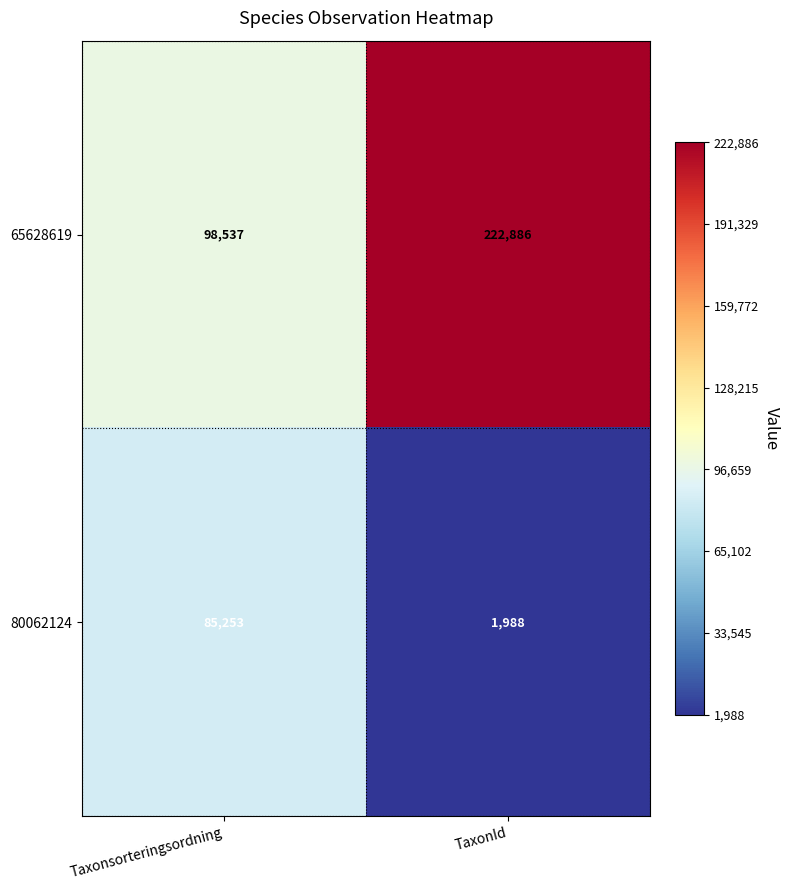

What is the difference between the highest and lowest values at Taxonsorteringsordning?

13284